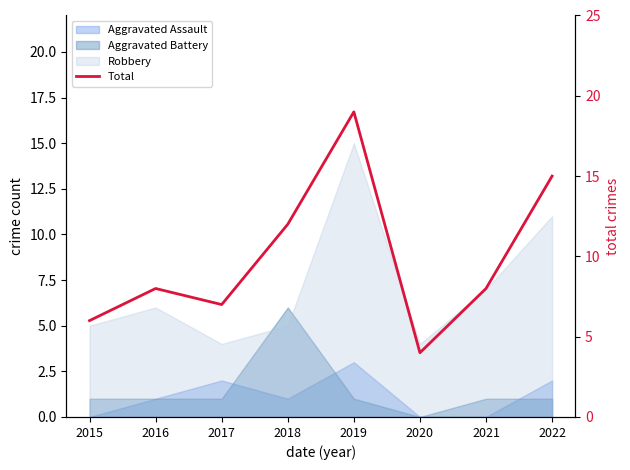

What is the difference between the second highest and second lowest values?

9